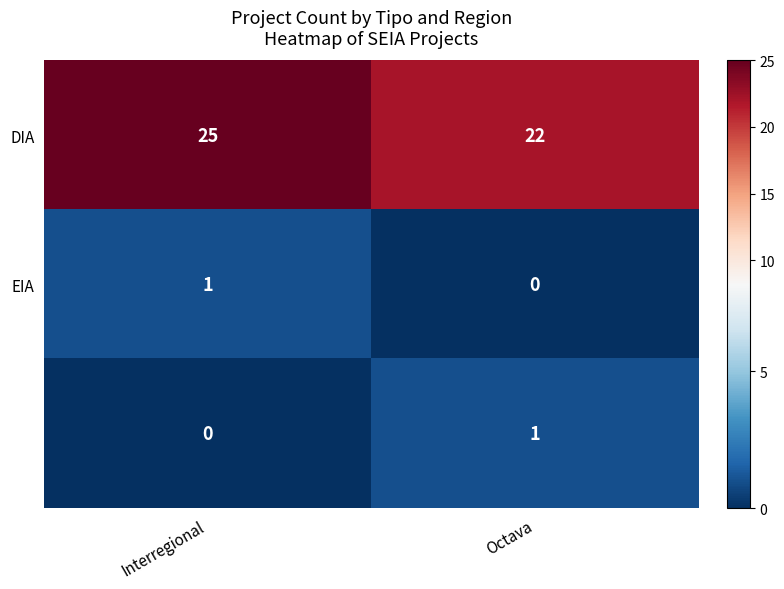

Which label corresponds to the largest value in the chart?

Interregional